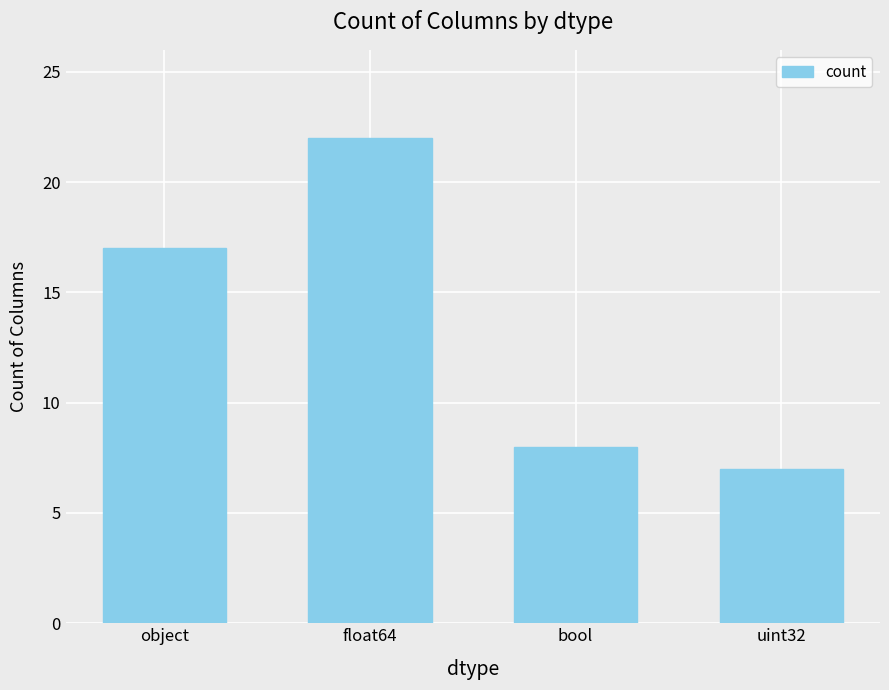

What is the label of the 4th bar from the left?

uint32